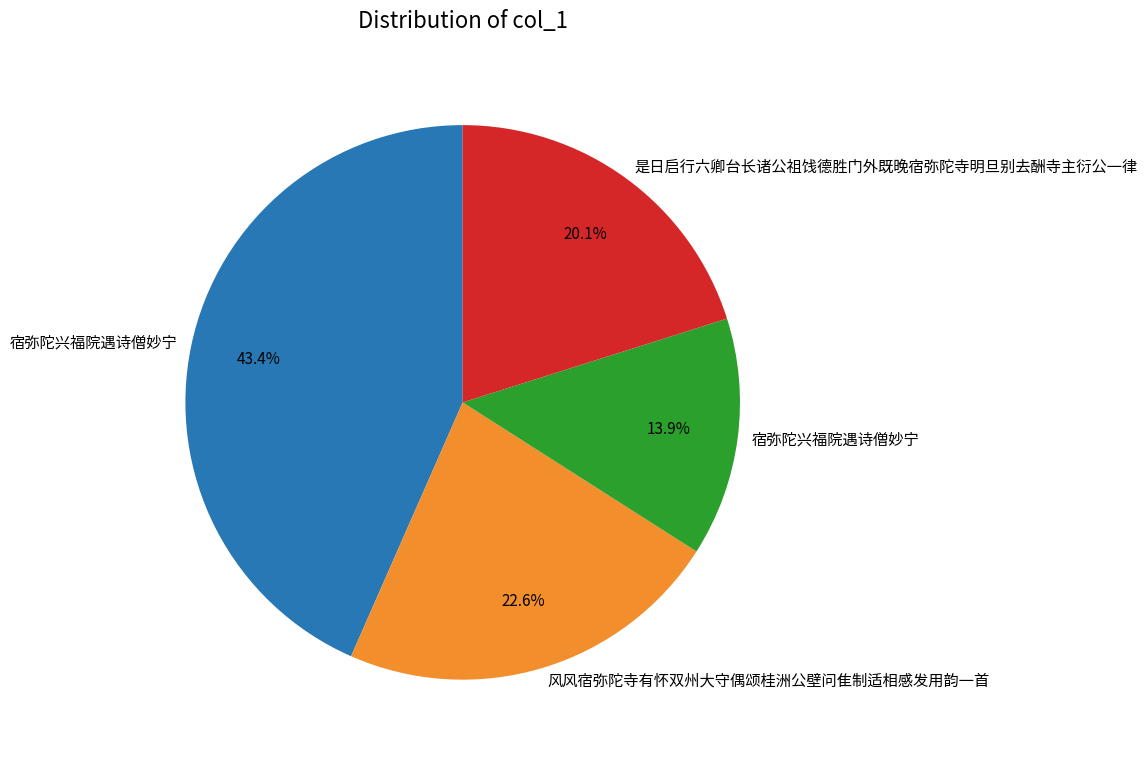

Is there a majority slice in this chart?

No